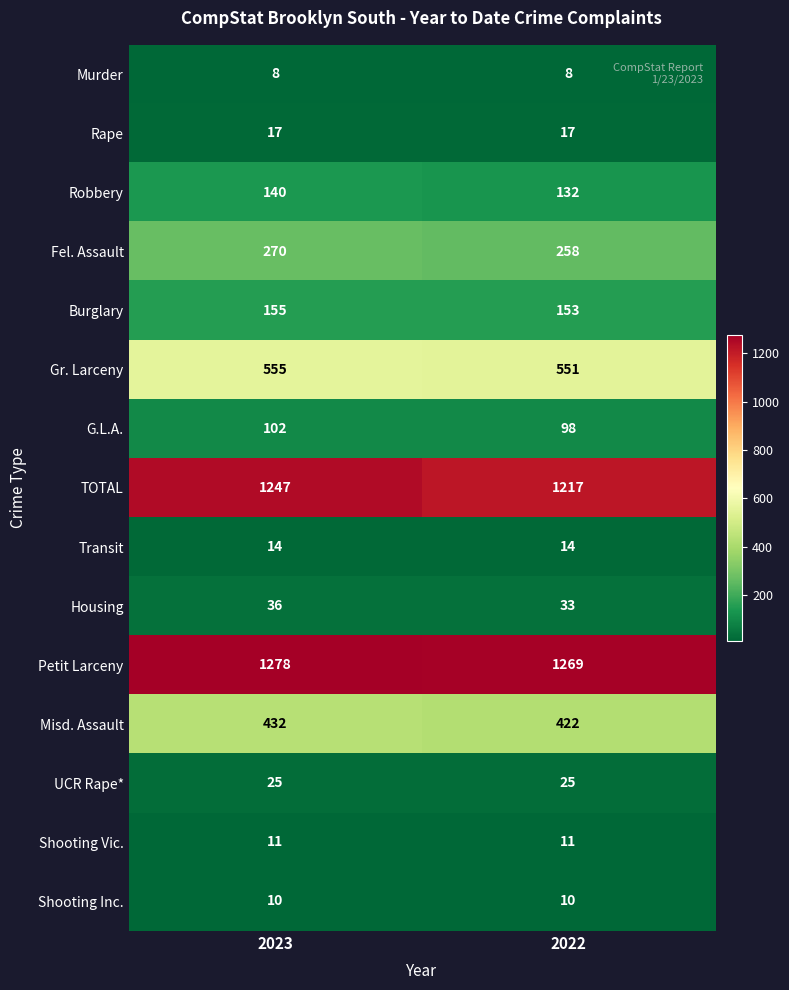

Reading left to right, transcribe all the data shown in this chart.

Murder: 8	8
Rape: 17	17
Robbery: 140	132
Fel. Assault: 270	258
Burglary: 155	153
Gr. Larceny: 555	551
G.L.A.: 102	98
TOTAL: 1247	1217
Transit: 14	14
Housing: 36	33
Petit Larceny: 1278	1269
Misd. Assault: 432	422
UCR Rape*: 25	25
Shooting Vic.: 11	11
Shooting Inc.: 10	10